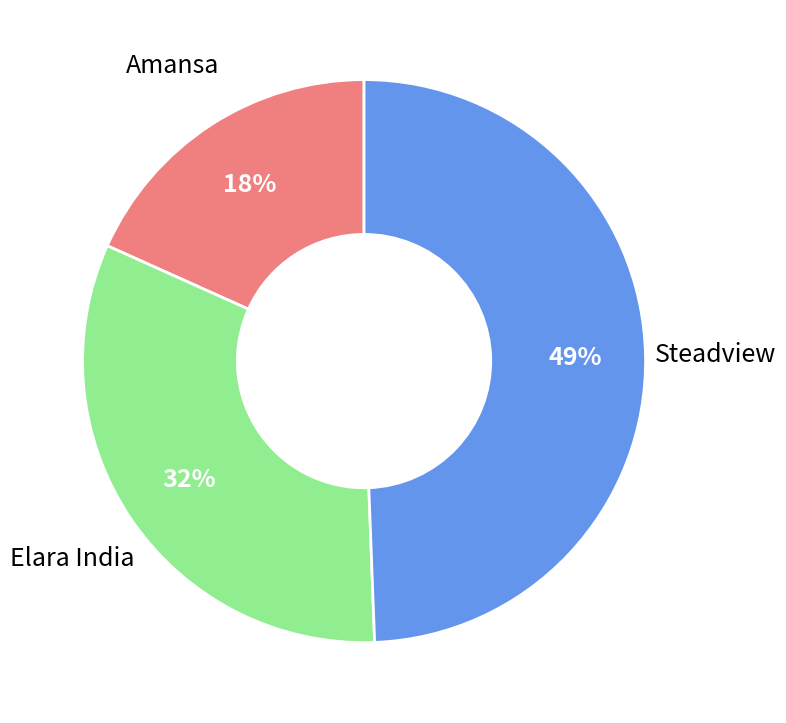

Combined, do Amansa and Steadview account for over 50%?

Yes